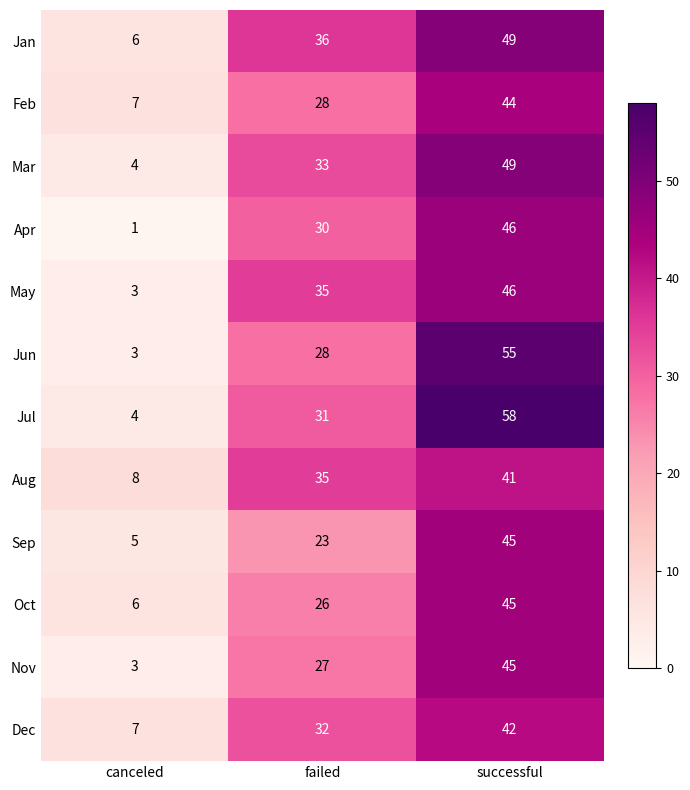

What is the spread (max minus min) of values at canceled?

7